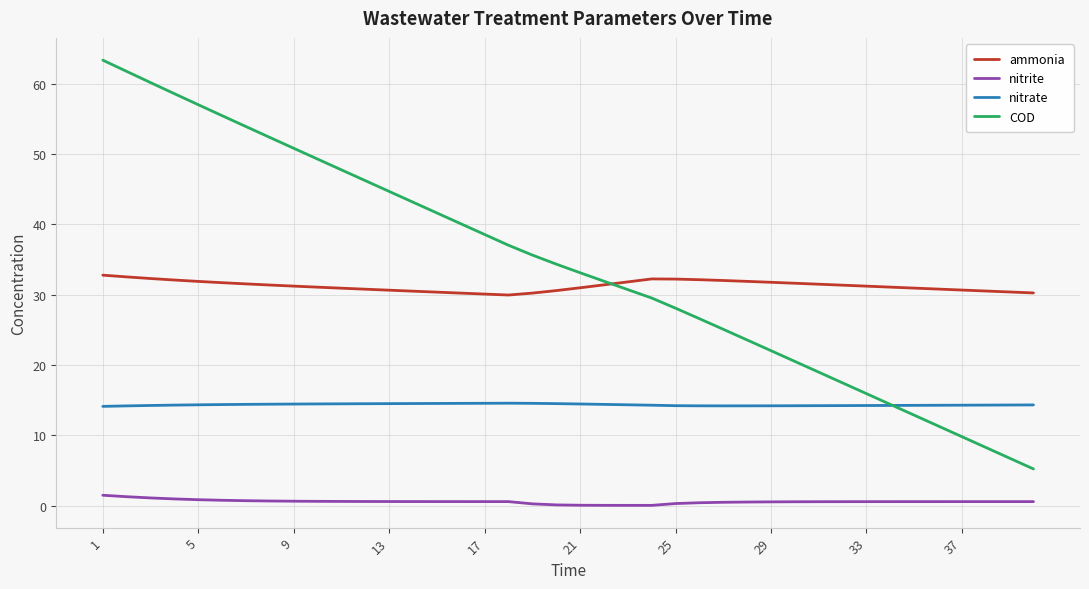

Count the number of categories in the chart.

40